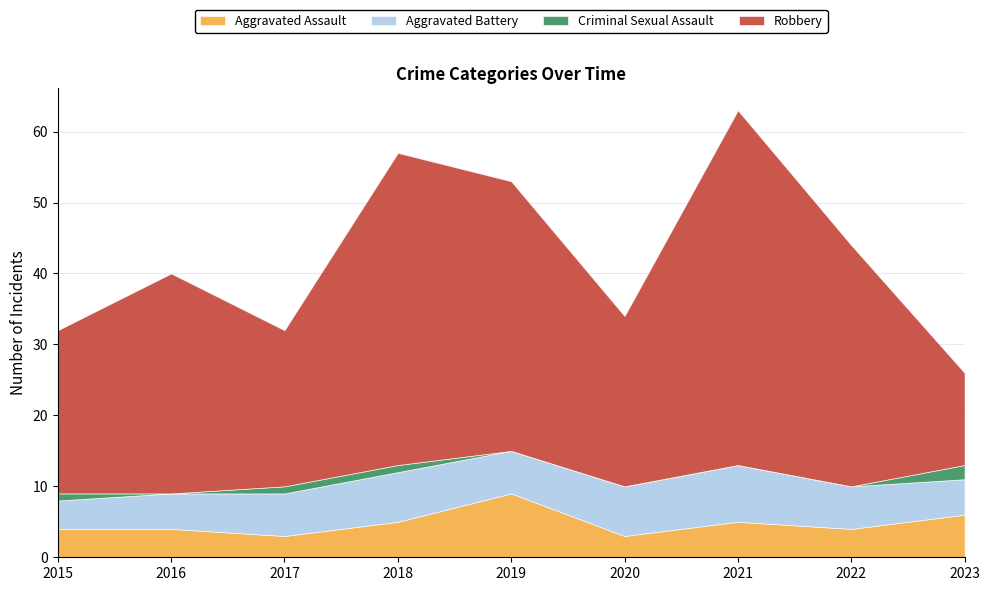

What is the approximate value of Aggravated Battery at 2018?

7